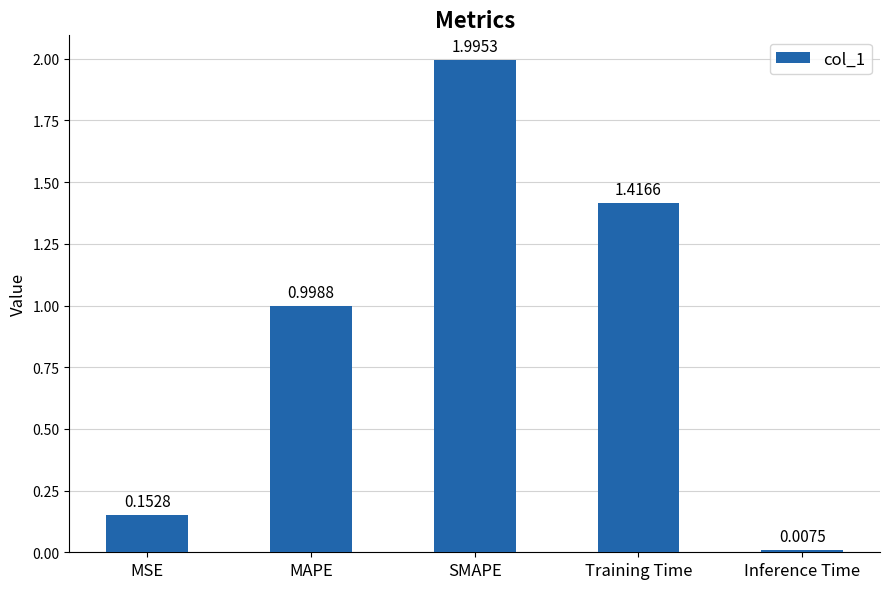

What is the value of the 3rd bar from the left?

2.0